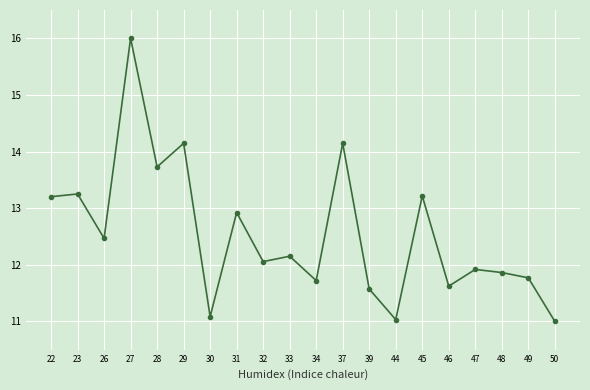

Does the chart display data point markers on the line(s)?

Yes